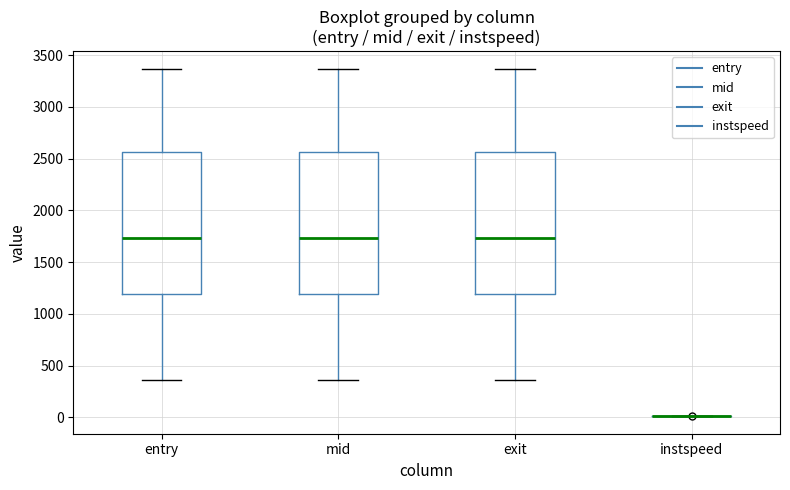

Reading left to right, transcribe this box plot: for each box, give where its median line is, the range the box spans, and where its two whiskers end, as read against the y-axis. The values are not printed on the chart, so give them approximately, as read against the axis.

entry: median 1750, box 1200 to 2550, whiskers 350 to 3350
mid: median 1750, box 1200 to 2550, whiskers 350 to 3350
exit: median 1750, box 1200 to 2550, whiskers 350 to 3350
instspeed: box collapsed to a line at 0, whiskers 0 to 0